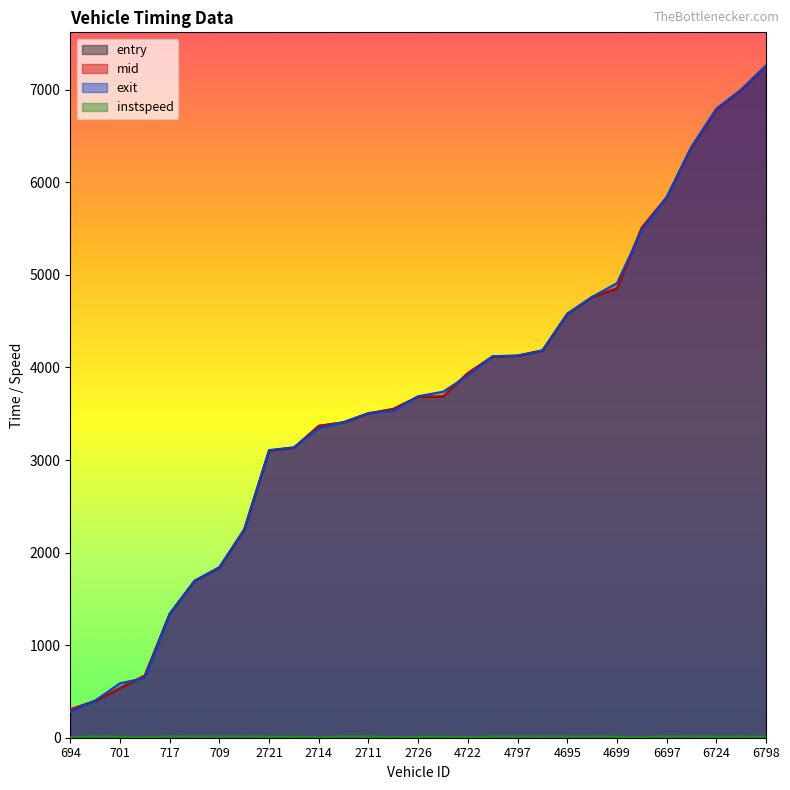

What is the maximum value for exit?

7262.9